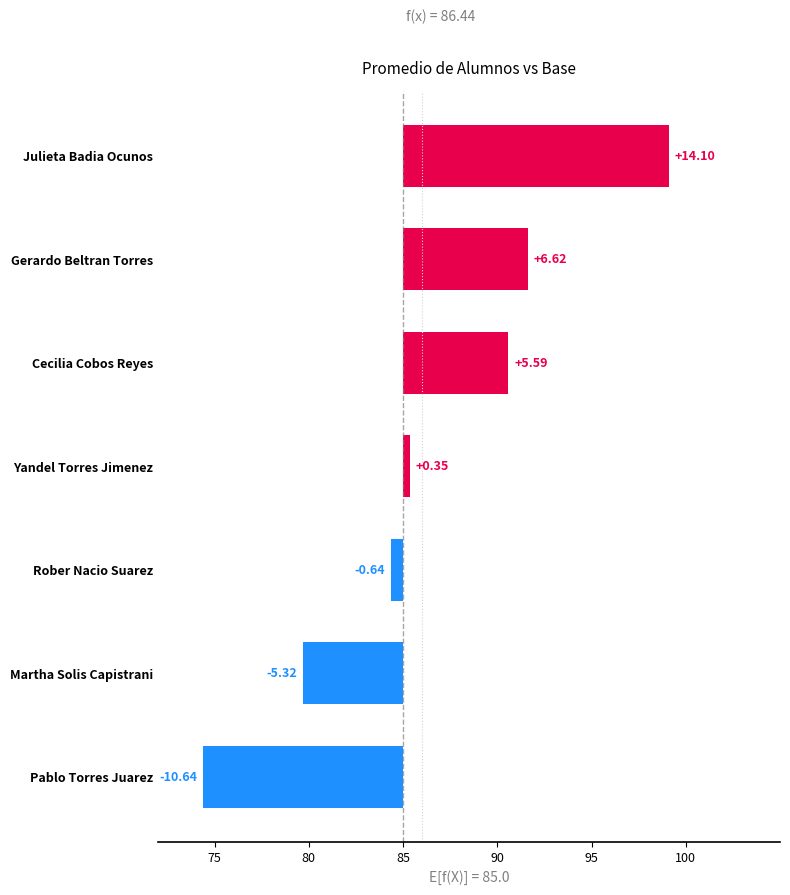

Which has a higher value, Martha Solis Capistrani or Cecilia Cobos Reyes?

Cecilia Cobos Reyes